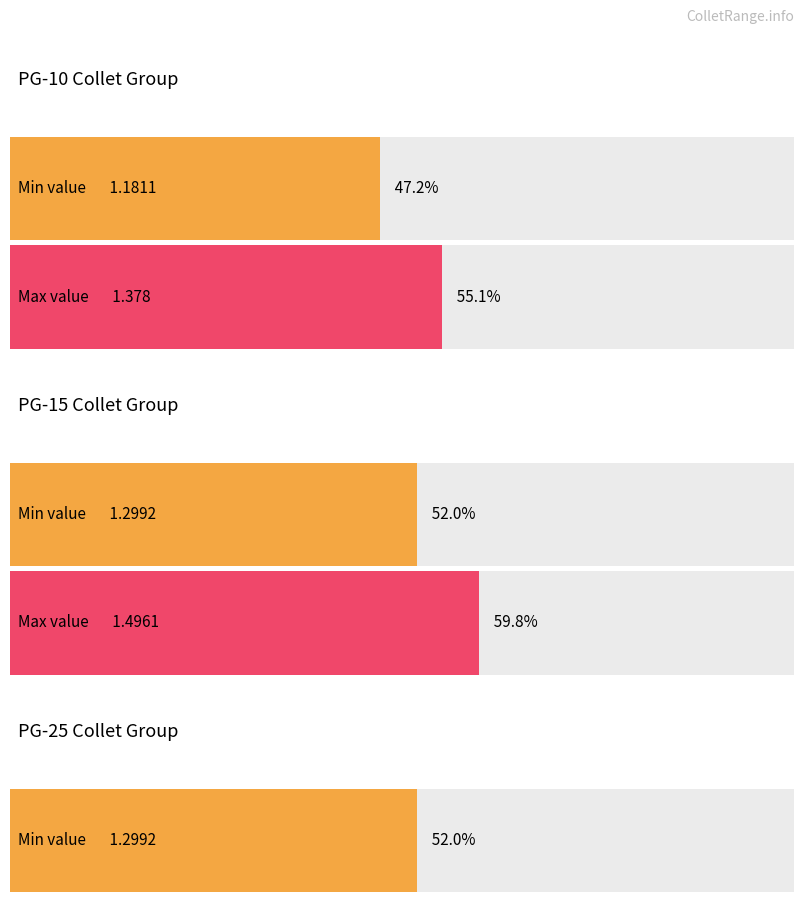

What is the spread (max minus min) of values at PG-15?

0.2